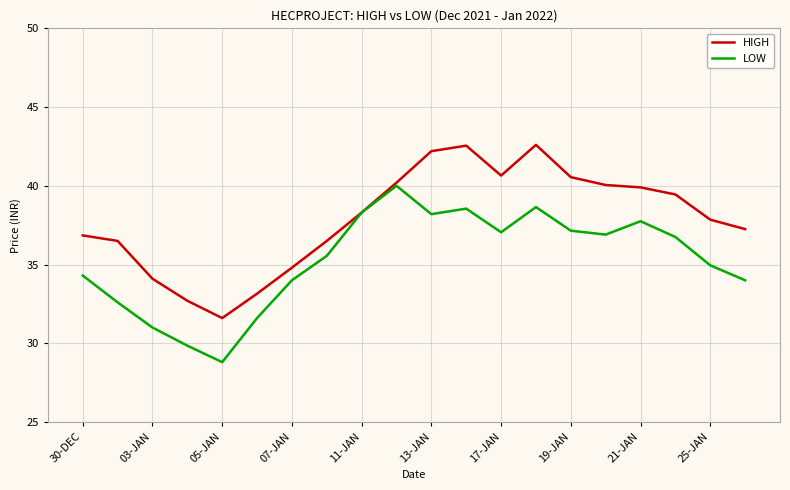

Rank the series by their average value, from lowest to highest.

LOW, HIGH